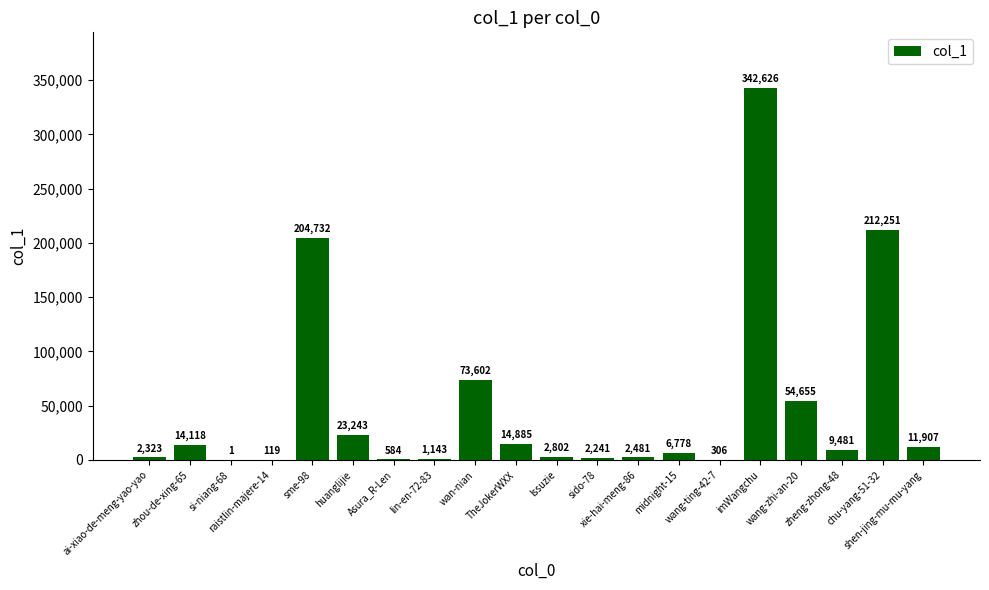

What is the sum of all values?

980278